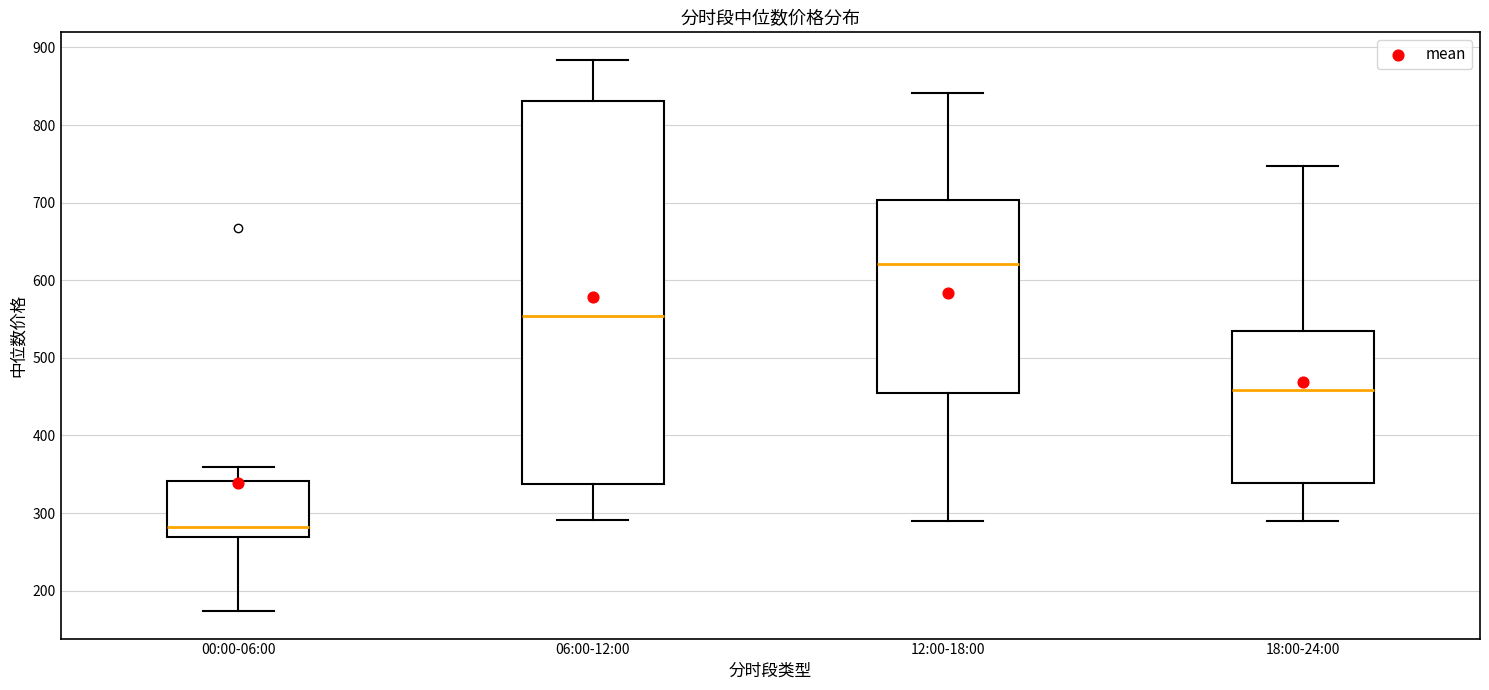

Reading left to right, read every box against the y-axis: the position of its median line, the range the box covers, and the ends of its whiskers. The values are not printed on the chart, so give them approximately, as read against the axis.

00:00-06:00: median 280, box 270 to 340, whiskers 170 to 360
06:00-12:00: median 550, box 340 to 830, whiskers 290 to 880
12:00-18:00: median 620, box 450 to 700, whiskers 290 to 840
18:00-24:00: median 460, box 340 to 530, whiskers 290 to 750